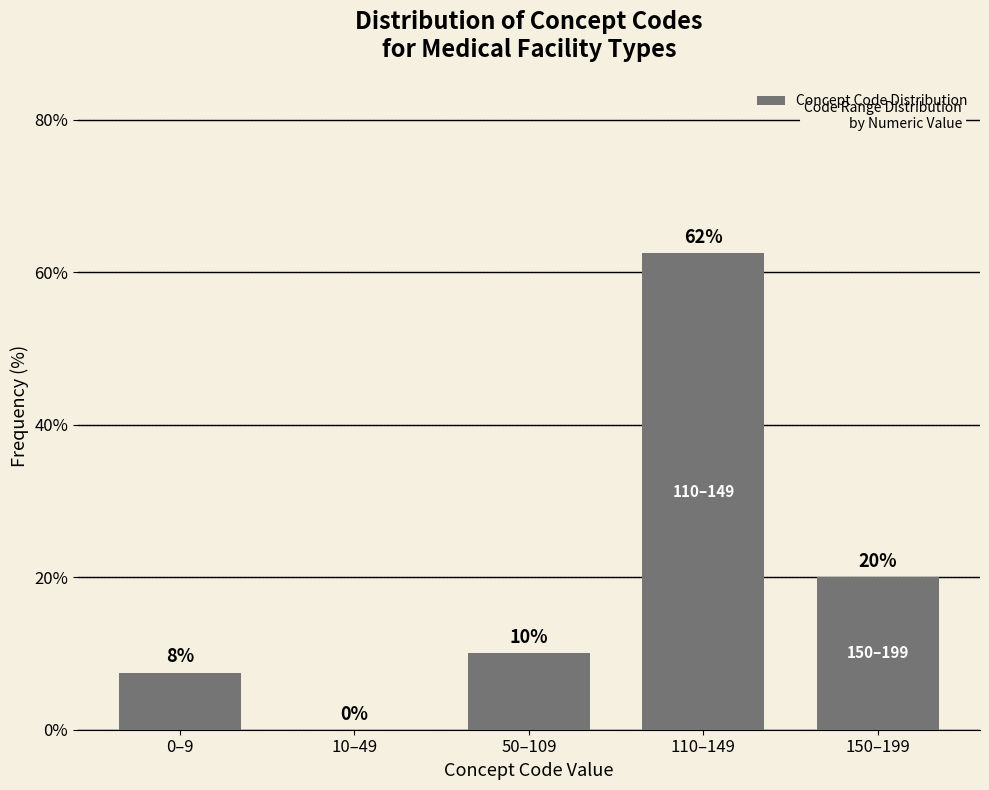

Read the value at 150–199.

20.0